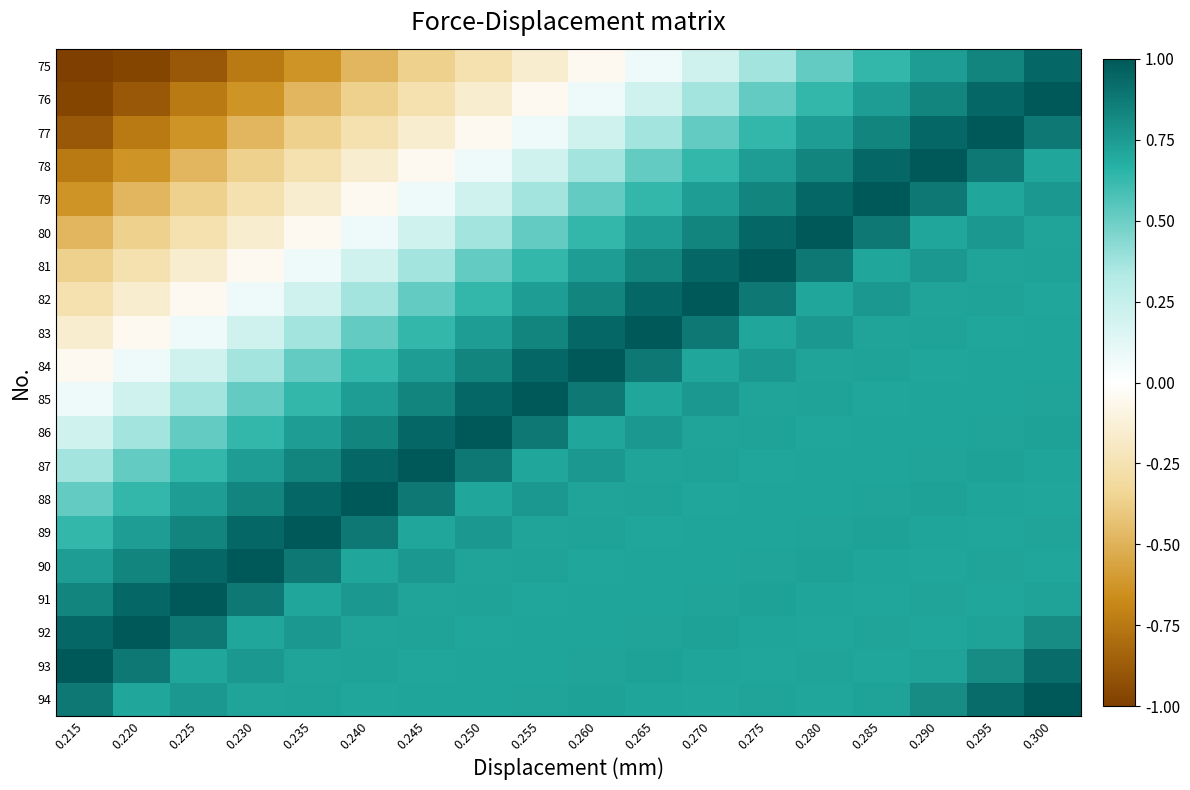

Reading left to right, transcribe all the data shown in this chart.

75: 0.215=-1.0	0.220=-1.0	0.225=-0.9	0.230=-0.7	0.235=-0.6	0.240=-0.5	0.245=-0.4	0.250=-0.3	0.255=-0.2	0.260=-0.0	0.265=0.1	0.270=0.2	0.275=0.4	0.280=0.5	0.285=0.6	0.290=0.7	0.295=0.8	0.300=0.9
76: 0.215=-1.0	0.220=-0.9	0.225=-0.7	0.230=-0.6	0.235=-0.5	0.240=-0.4	0.245=-0.3	0.250=-0.2	0.255=-0.0	0.260=0.1	0.265=0.2	0.270=0.4	0.275=0.5	0.280=0.6	0.285=0.7	0.290=0.8	0.295=0.9	0.300=1.0
77: 0.215=-0.9	0.220=-0.7	0.225=-0.6	0.230=-0.5	0.235=-0.4	0.240=-0.3	0.245=-0.2	0.250=-0.0	0.255=0.1	0.260=0.2	0.265=0.4	0.270=0.5	0.275=0.6	0.280=0.7	0.285=0.8	0.290=0.9	0.295=1.0	0.300=0.9
78: 0.215=-0.7	0.220=-0.6	0.225=-0.5	0.230=-0.4	0.235=-0.3	0.240=-0.2	0.245=-0.0	0.250=0.1	0.255=0.2	0.260=0.4	0.265=0.5	0.270=0.6	0.275=0.7	0.280=0.8	0.285=0.9	0.290=1.0	0.295=0.9	0.300=0.7
79: 0.215=-0.6	0.220=-0.5	0.225=-0.4	0.230=-0.3	0.235=-0.2	0.240=-0.0	0.245=0.1	0.250=0.2	0.255=0.4	0.260=0.5	0.265=0.6	0.270=0.7	0.275=0.8	0.280=0.9	0.285=1.0	0.290=0.9	0.295=0.7	0.300=0.8
80: 0.215=-0.5	0.220=-0.4	0.225=-0.3	0.230=-0.2	0.235=-0.0	0.240=0.1	0.245=0.2	0.250=0.4	0.255=0.5	0.260=0.6	0.265=0.7	0.270=0.8	0.275=0.9	0.280=1.0	0.285=0.9	0.290=0.7	0.295=0.8	0.300=0.7
81: 0.215=-0.4	0.220=-0.3	0.225=-0.2	0.230=-0.0	0.235=0.1	0.240=0.2	0.245=0.4	0.250=0.5	0.255=0.6	0.260=0.7	0.265=0.8	0.270=0.9	0.275=1.0	0.280=0.9	0.285=0.7	0.290=0.8	0.295=0.7	0.300=0.7
82: 0.215=-0.3	0.220=-0.2	0.225=-0.0	0.230=0.1	0.235=0.2	0.240=0.4	0.245=0.5	0.250=0.6	0.255=0.7	0.260=0.8	0.265=0.9	0.270=1.0	0.275=0.9	0.280=0.7	0.285=0.8	0.290=0.7	0.295=0.7	0.300=0.7
83: 0.215=-0.2	0.220=-0.0	0.225=0.1	0.230=0.2	0.235=0.4	0.240=0.5	0.245=0.6	0.250=0.7	0.255=0.8	0.260=0.9	0.265=1.0	0.270=0.9	0.275=0.7	0.280=0.8	0.285=0.7	0.290=0.7	0.295=0.7	0.300=0.7
84: 0.215=-0.0	0.220=0.1	0.225=0.2	0.230=0.4	0.235=0.5	0.240=0.6	0.245=0.7	0.250=0.8	0.255=0.9	0.260=1.0	0.265=0.9	0.270=0.7	0.275=0.8	0.280=0.7	0.285=0.7	0.290=0.7	0.295=0.7	0.300=0.7
85: 0.215=0.1	0.220=0.2	0.225=0.4	0.230=0.5	0.235=0.6	0.240=0.7	0.245=0.8	0.250=0.9	0.255=1.0	0.260=0.9	0.265=0.7	0.270=0.8	0.275=0.7	0.280=0.7	0.285=0.7	0.290=0.7	0.295=0.7	0.300=0.7
86: 0.215=0.2	0.220=0.4	0.225=0.5	0.230=0.6	0.235=0.7	0.240=0.8	0.245=0.9	0.250=1.0	0.255=0.9	0.260=0.7	0.265=0.8	0.270=0.7	0.275=0.7	0.280=0.7	0.285=0.7	0.290=0.7	0.295=0.7	0.300=0.7
87: 0.215=0.4	0.220=0.5	0.225=0.6	0.230=0.7	0.235=0.8	0.240=0.9	0.245=1.0	0.250=0.9	0.255=0.7	0.260=0.8	0.265=0.7	0.270=0.7	0.275=0.7	0.280=0.7	0.285=0.7	0.290=0.7	0.295=0.7	0.300=0.7
88: 0.215=0.5	0.220=0.6	0.225=0.7	0.230=0.8	0.235=0.9	0.240=1.0	0.245=0.9	0.250=0.7	0.255=0.8	0.260=0.7	0.265=0.7	0.270=0.7	0.275=0.7	0.280=0.7	0.285=0.7	0.290=0.7	0.295=0.7	0.300=0.7
89: 0.215=0.6	0.220=0.7	0.225=0.8	0.230=0.9	0.235=1.0	0.240=0.9	0.245=0.7	0.250=0.8	0.255=0.7	0.260=0.7	0.265=0.7	0.270=0.7	0.275=0.7	0.280=0.7	0.285=0.7	0.290=0.7	0.295=0.7	0.300=0.7
90: 0.215=0.7	0.220=0.8	0.225=0.9	0.230=1.0	0.235=0.9	0.240=0.7	0.245=0.8	0.250=0.7	0.255=0.7	0.260=0.7	0.265=0.7	0.270=0.7	0.275=0.7	0.280=0.7	0.285=0.7	0.290=0.7	0.295=0.7	0.300=0.7
91: 0.215=0.8	0.220=0.9	0.225=1.0	0.230=0.9	0.235=0.7	0.240=0.8	0.245=0.7	0.250=0.7	0.255=0.7	0.260=0.7	0.265=0.7	0.270=0.7	0.275=0.7	0.280=0.7	0.285=0.7	0.290=0.7	0.295=0.7	0.300=0.7
92: 0.215=0.9	0.220=1.0	0.225=0.9	0.230=0.7	0.235=0.8	0.240=0.7	0.245=0.7	0.250=0.7	0.255=0.7	0.260=0.7	0.265=0.7	0.270=0.7	0.275=0.7	0.280=0.7	0.285=0.7	0.290=0.7	0.295=0.7	0.300=0.8
93: 0.215=1.0	0.220=0.9	0.225=0.7	0.230=0.8	0.235=0.7	0.240=0.7	0.245=0.7	0.250=0.7	0.255=0.7	0.260=0.7	0.265=0.7	0.270=0.7	0.275=0.7	0.280=0.7	0.285=0.7	0.290=0.7	0.295=0.8	0.300=0.9
94: 0.215=0.9	0.220=0.7	0.225=0.8	0.230=0.7	0.235=0.7	0.240=0.7	0.245=0.7	0.250=0.7	0.255=0.7	0.260=0.7	0.265=0.7	0.270=0.7	0.275=0.7	0.280=0.7	0.285=0.7	0.290=0.8	0.295=0.9	0.300=1.0